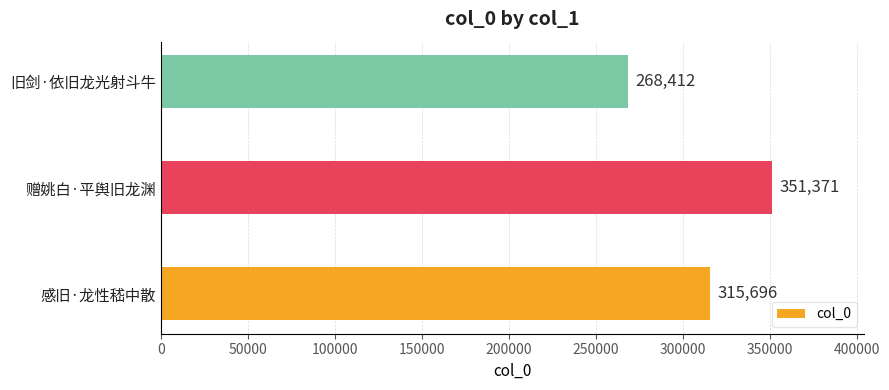

Between 感旧·龙性嵇中散 and 旧剑·依旧龙光射斗牛, which is larger?

感旧·龙性嵇中散